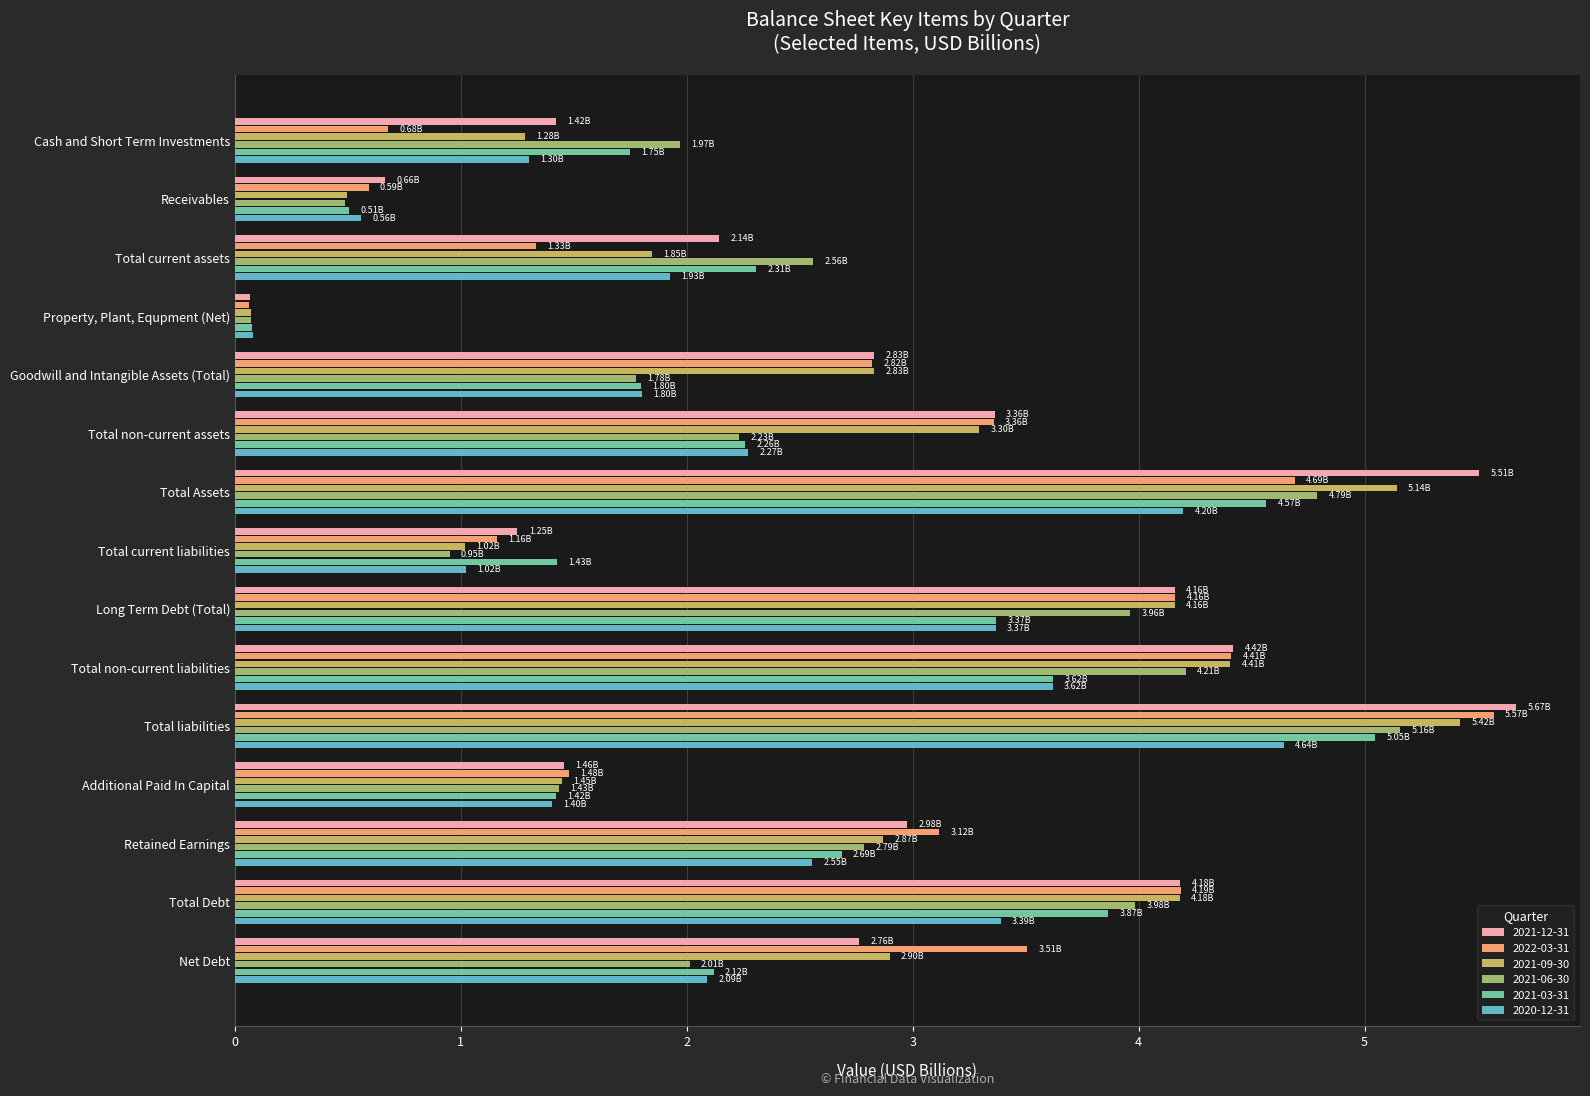

At which category is the sum across all series the highest?

Total liabilities